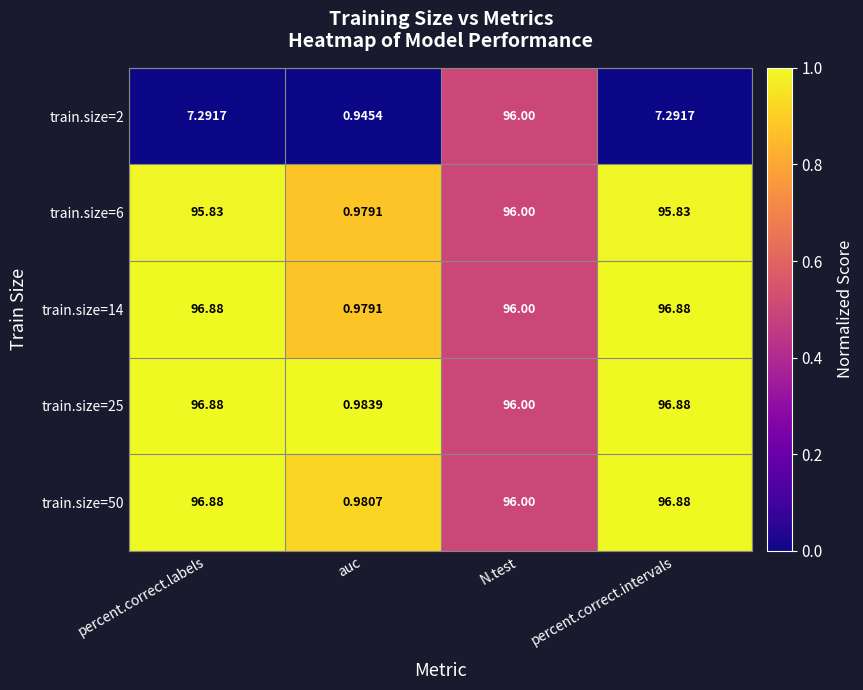

Between auc and percent.correct.intervals, which series saw the biggest shift?

train.size=14